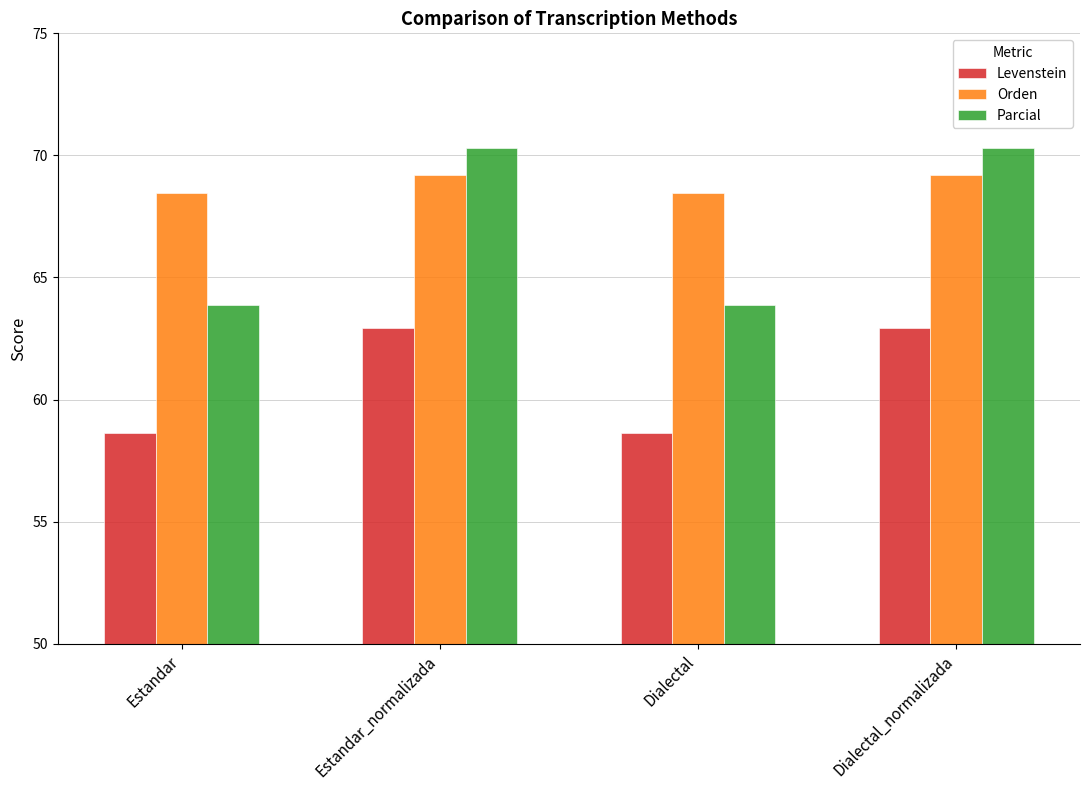

What is the maximum value shown in the chart?

70.3